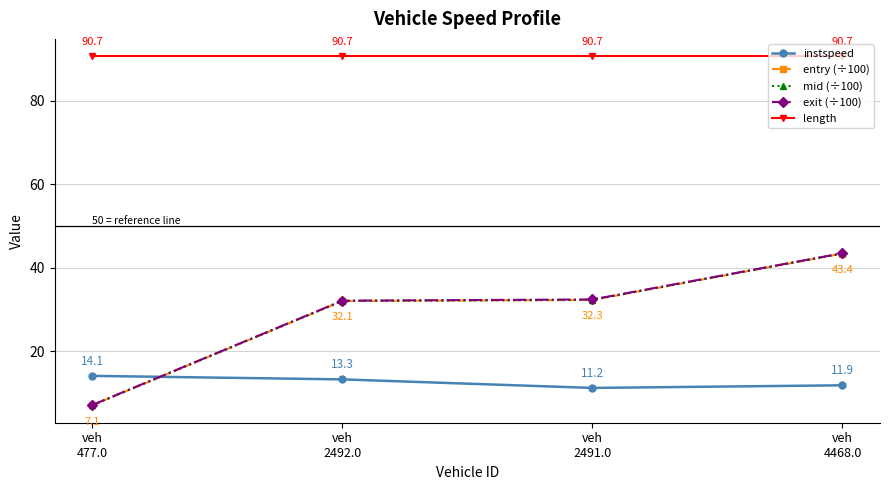

Where does the entry (÷100) series first go above 32?

veh
2492.0